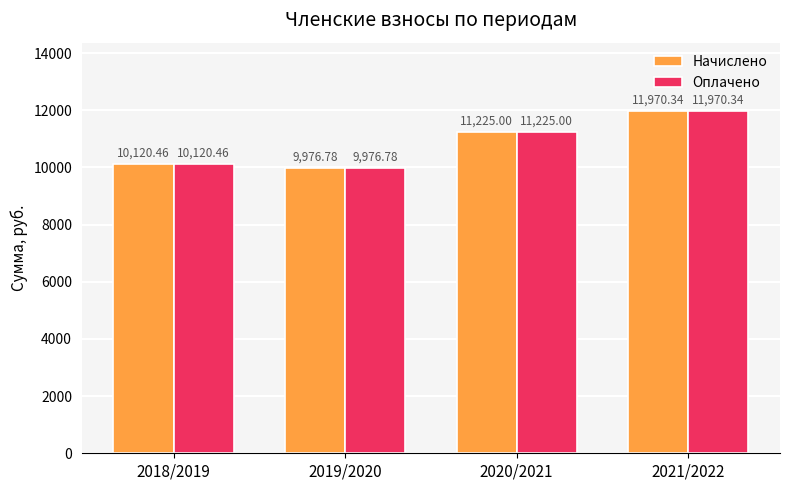

What is the highest value of the Оплачено series?

11970.3